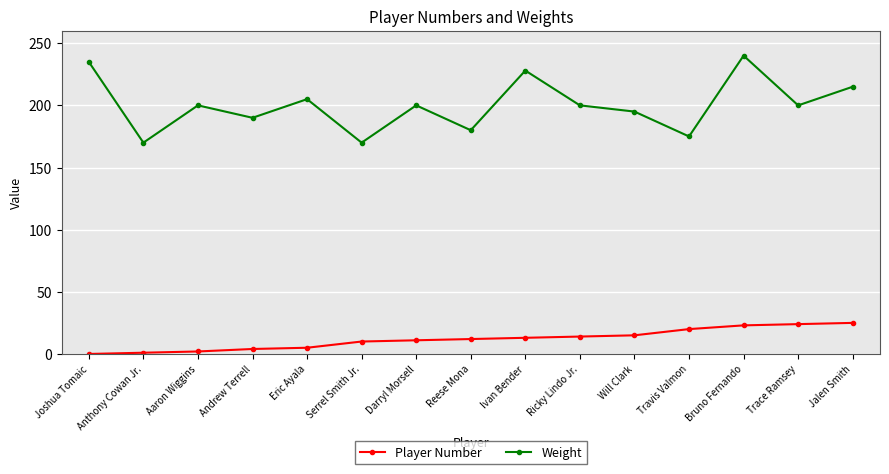

True or false: Player Number has a value of 24 at Trace Ramsey.

True